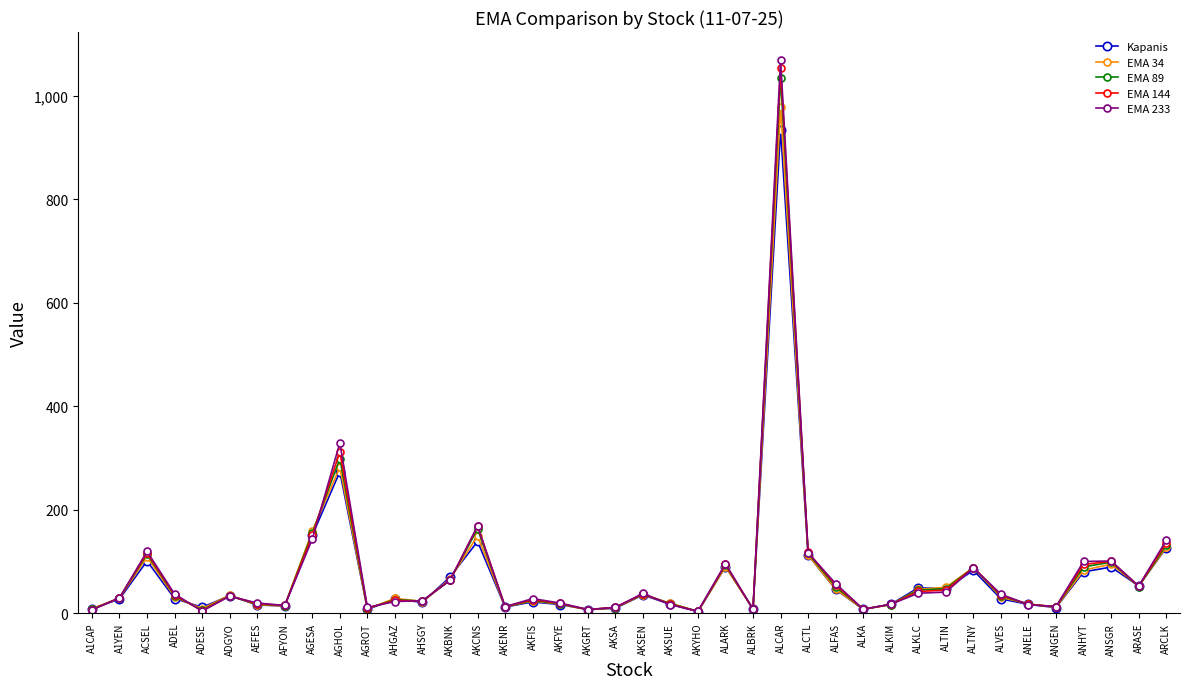

Between AGROT and AKSEN, which series saw the biggest shift?

Kapanis